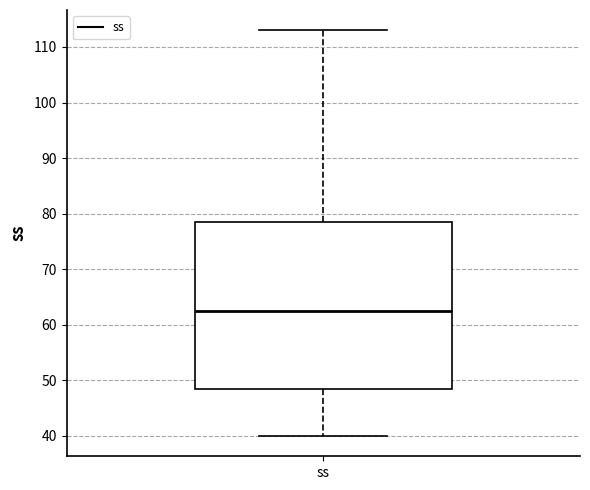

Where is the upper edge of the box for ss on the y-axis? The values are not printed on the chart, so give them approximately, as read against the axis.

79